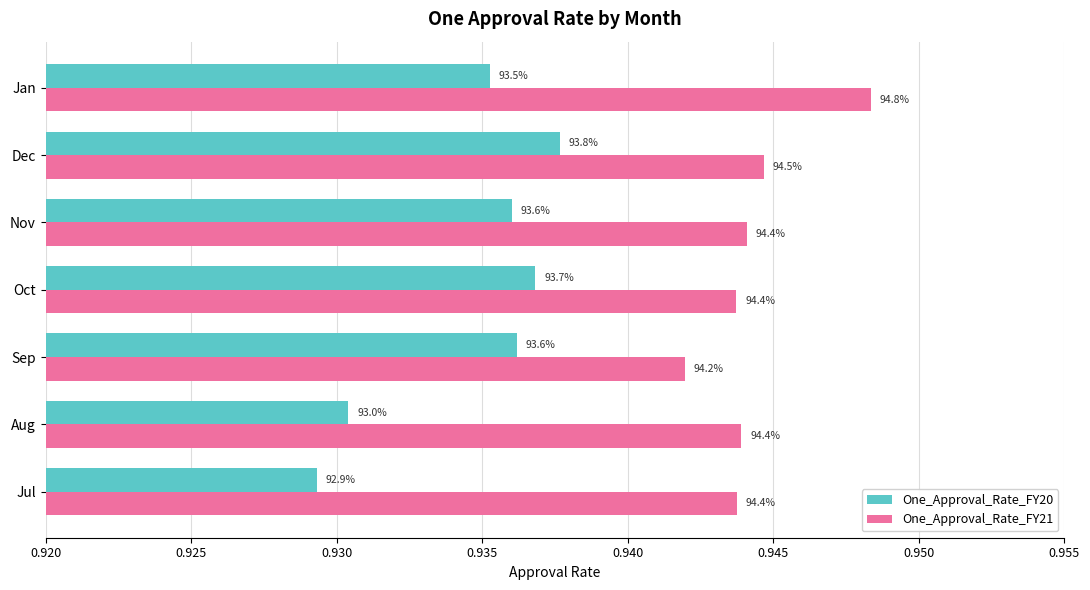

What are all the series names shown in the legend?

One_Approval_Rate_FY20, One_Approval_Rate_FY21